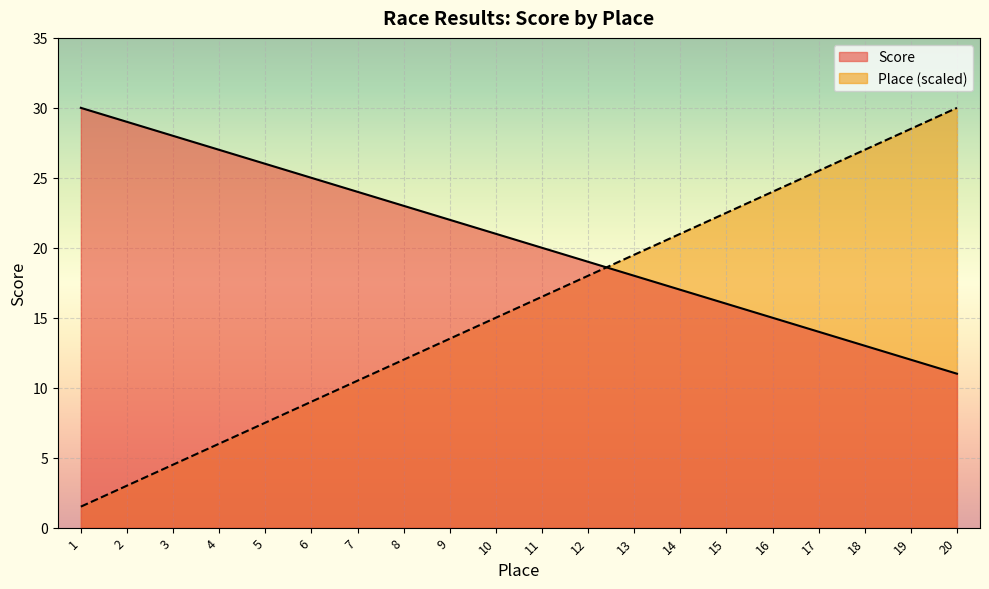

Which series changed the most between 1 and 16?

Place (scaled)